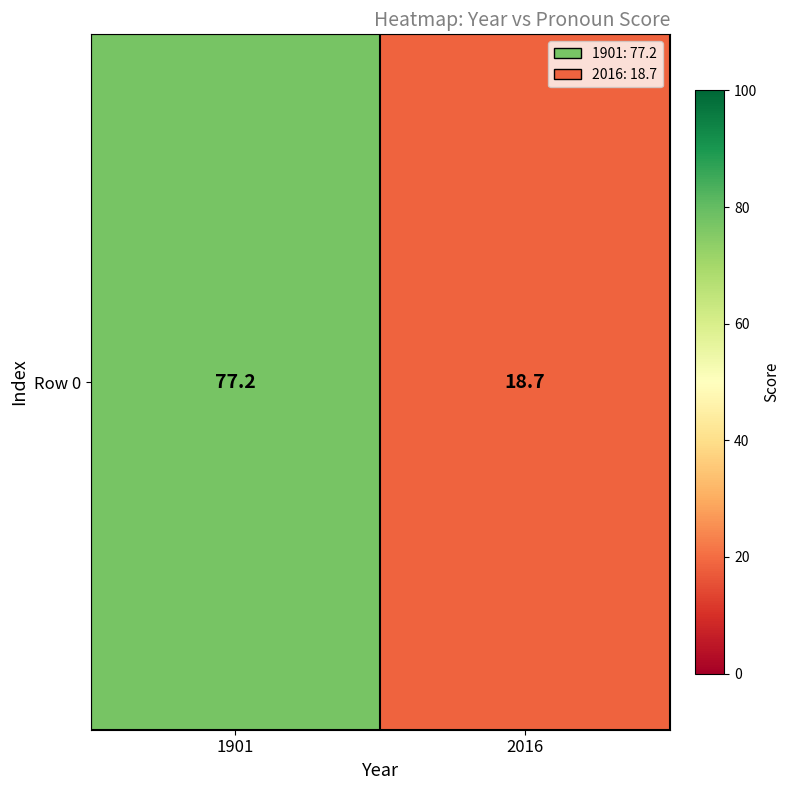

Reading left to right, transcribe all the data shown in this chart.

77.2	18.7